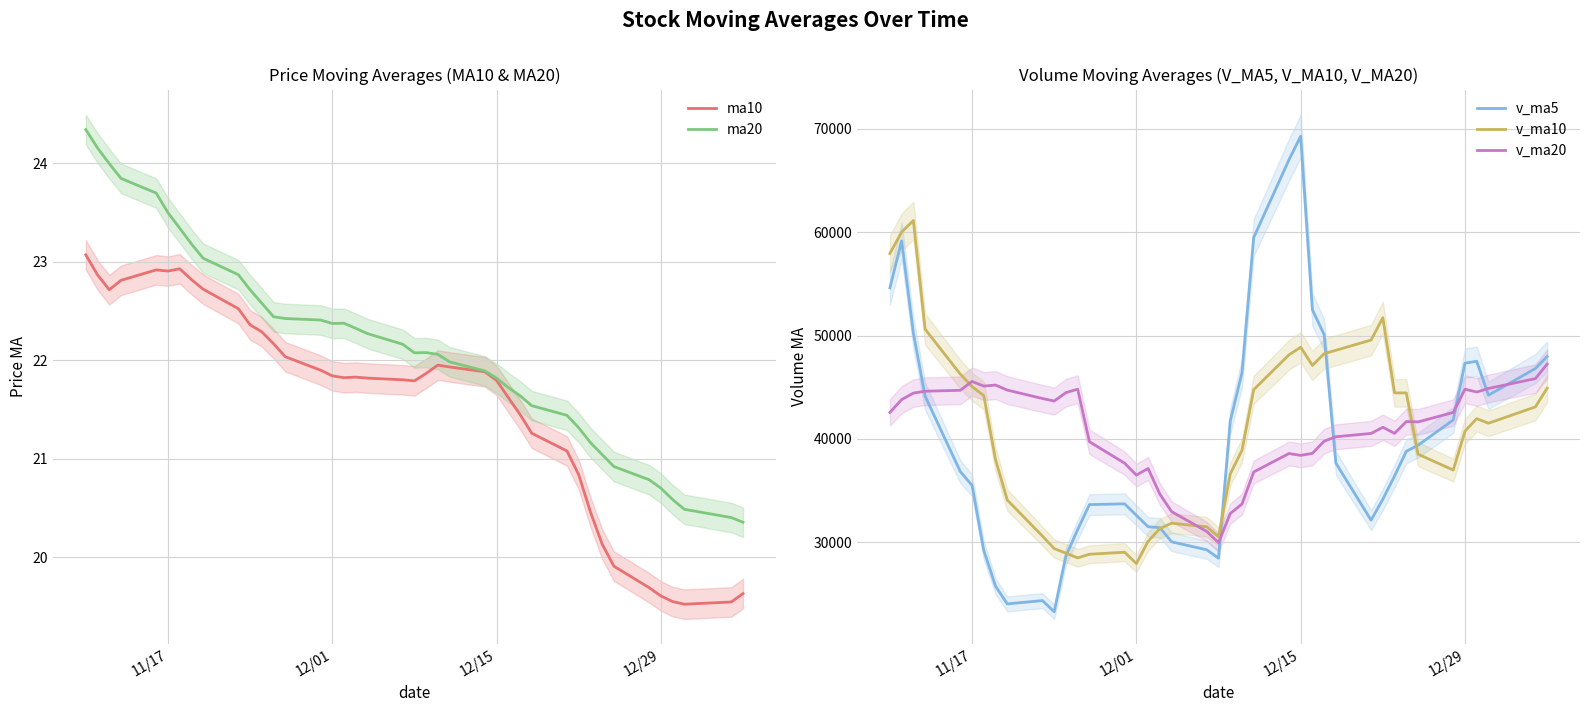

True or false: v_ma5 and ma10 cross at least once.

False